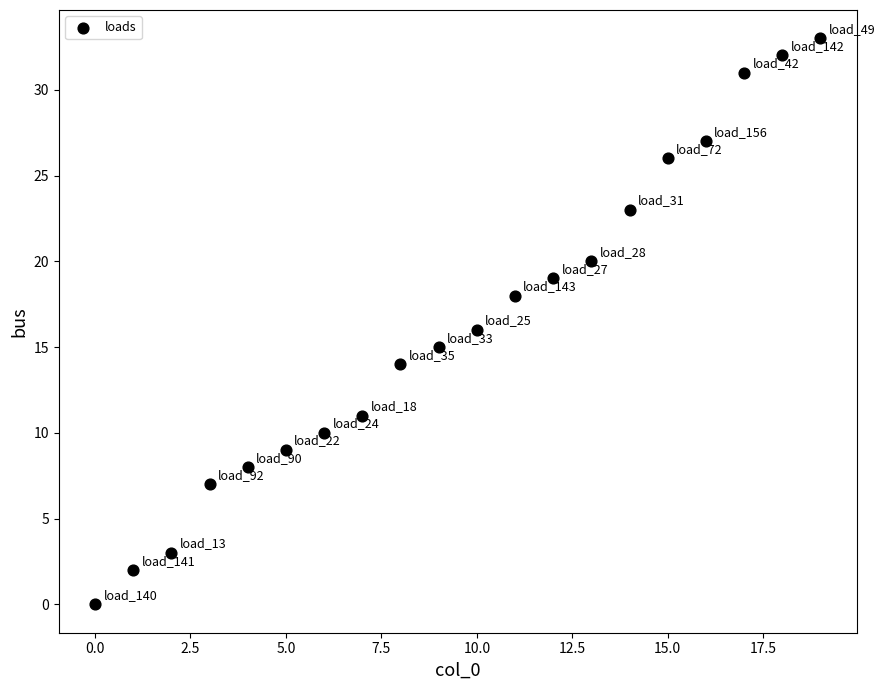

What is the range of Y values (max minus min)?

33